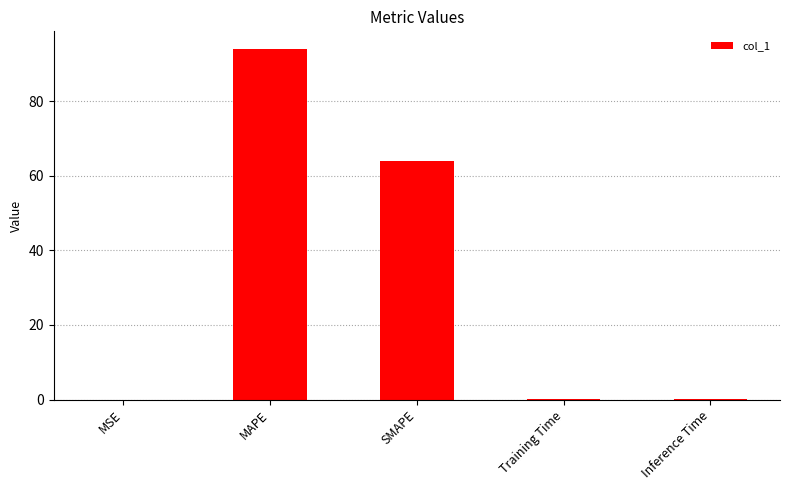

Where is the data nearest to the value 47?

SMAPE